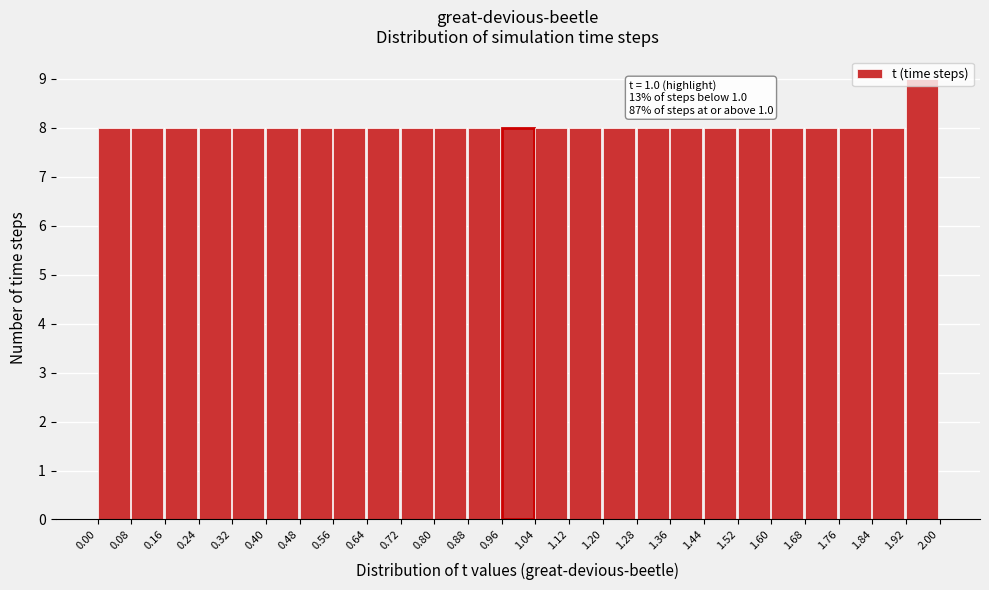

Which range on the x-axis has the tallest bar?

1.92 to 2.00